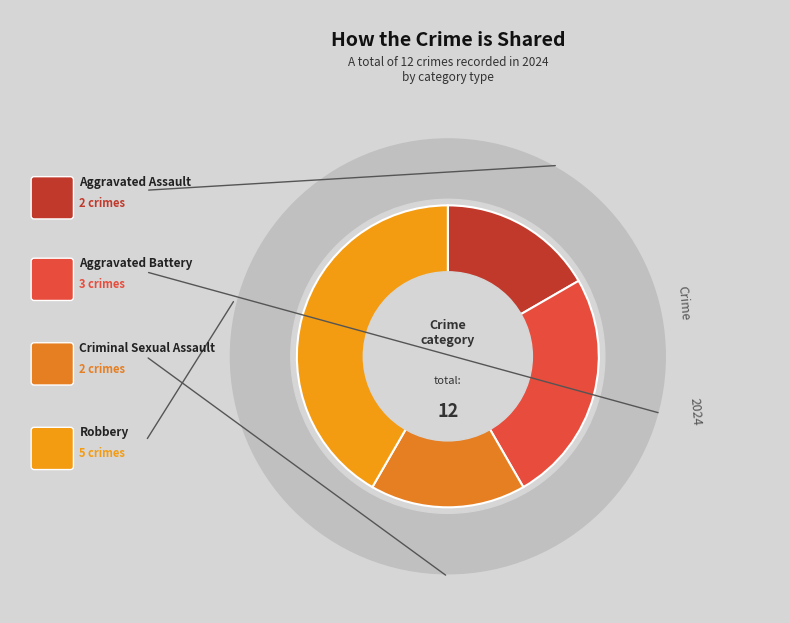

Is it true that Criminal Sexual Assault is 6% of the pie?

False